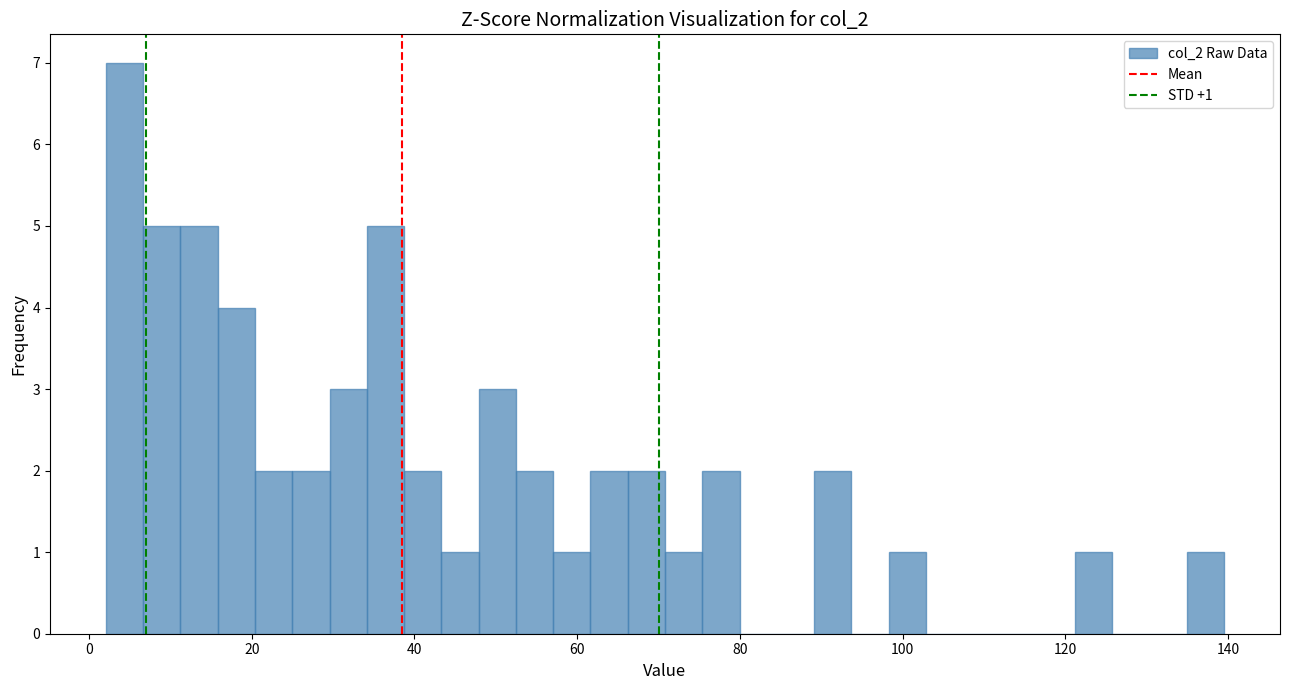

Around what value on the x-axis is the tallest bar? Give the approximate position of its centre, as read against the axis.

4